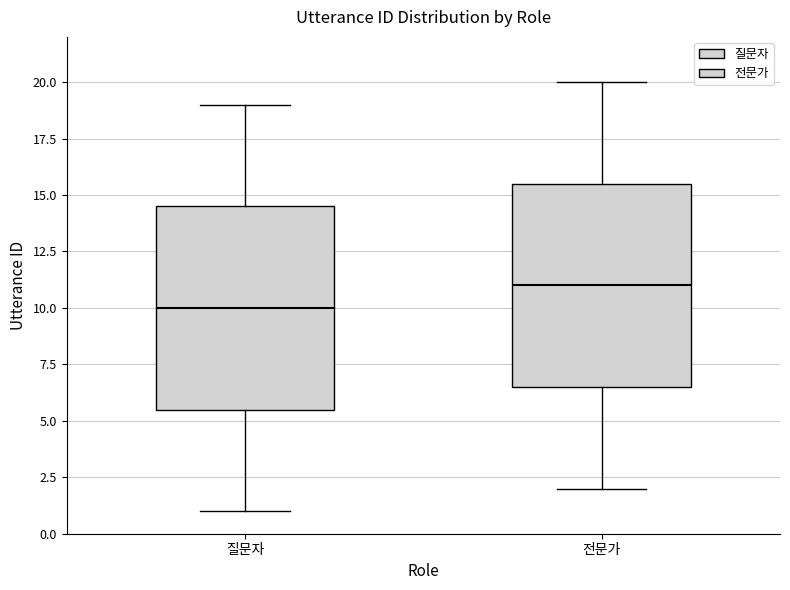

Which box has the lowest median line?

질문자